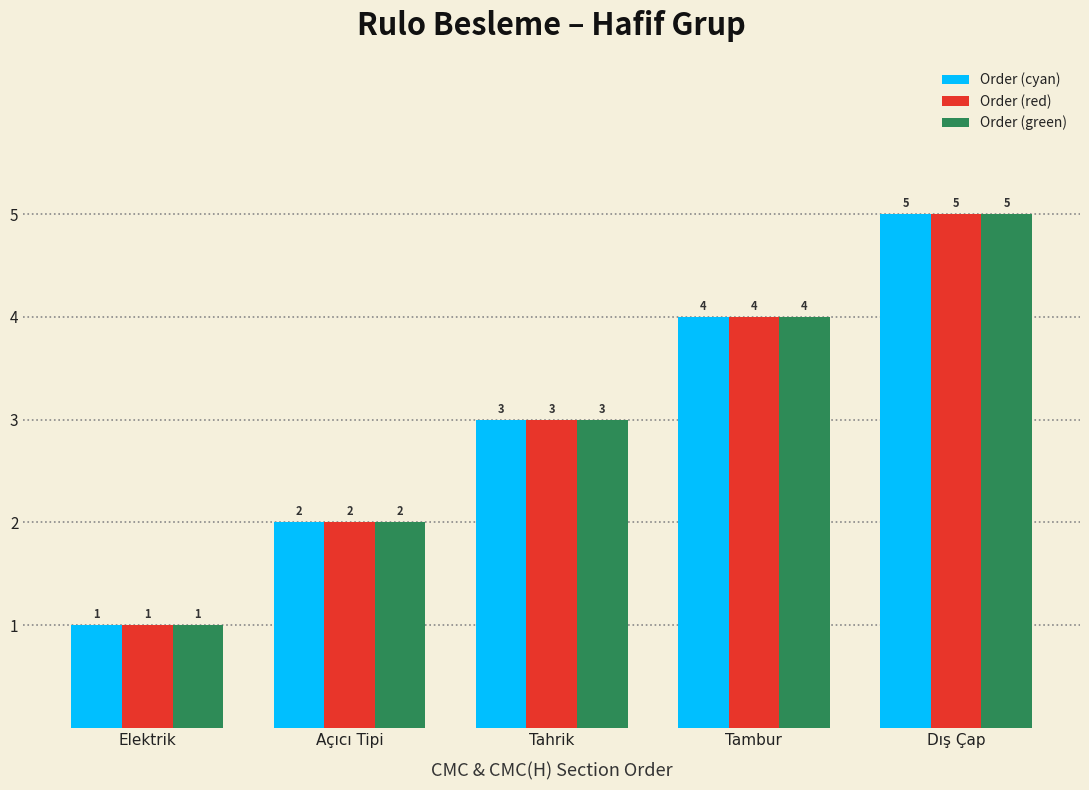

Which label corresponds to the largest value in the chart?

Dış Çap